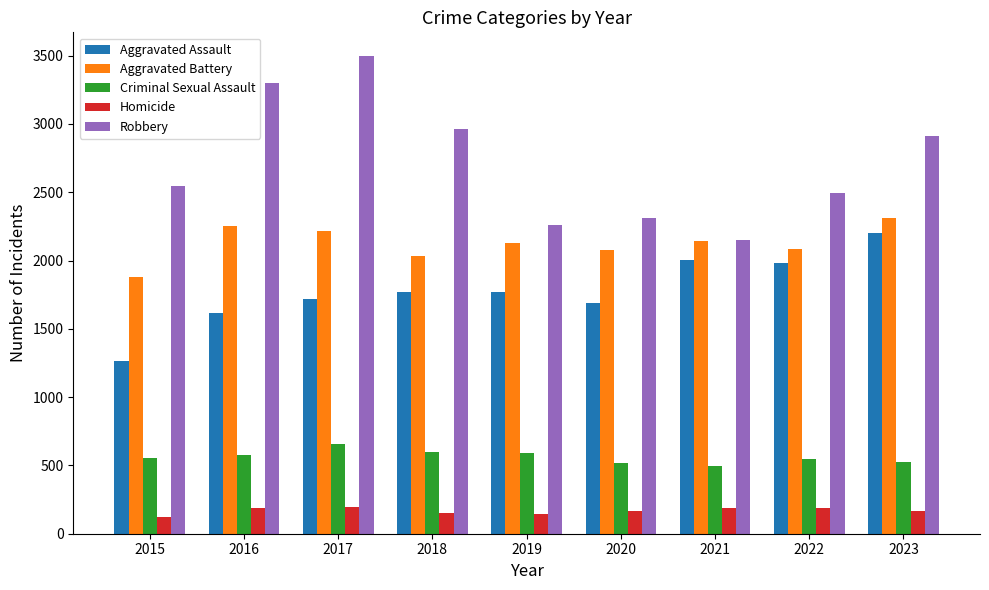

What are all the series names shown in the legend?

Aggravated Assault, Aggravated Battery, Criminal Sexual Assault, Homicide, Robbery